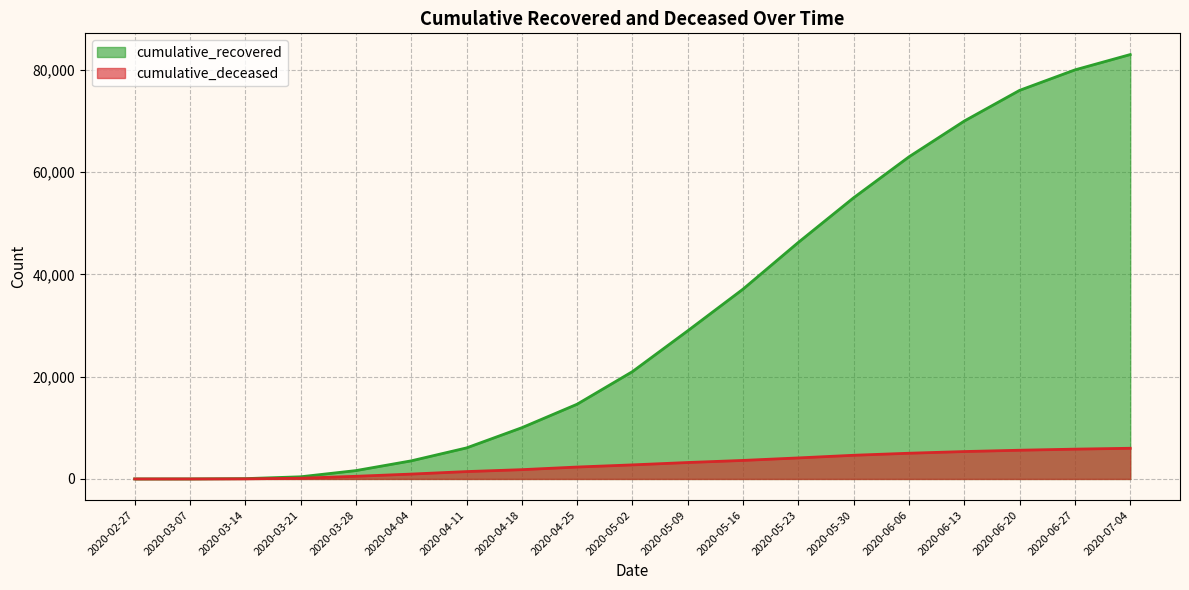

Read the cumulative_deceased value at 2020-04-18, to the nearest 10.

1820